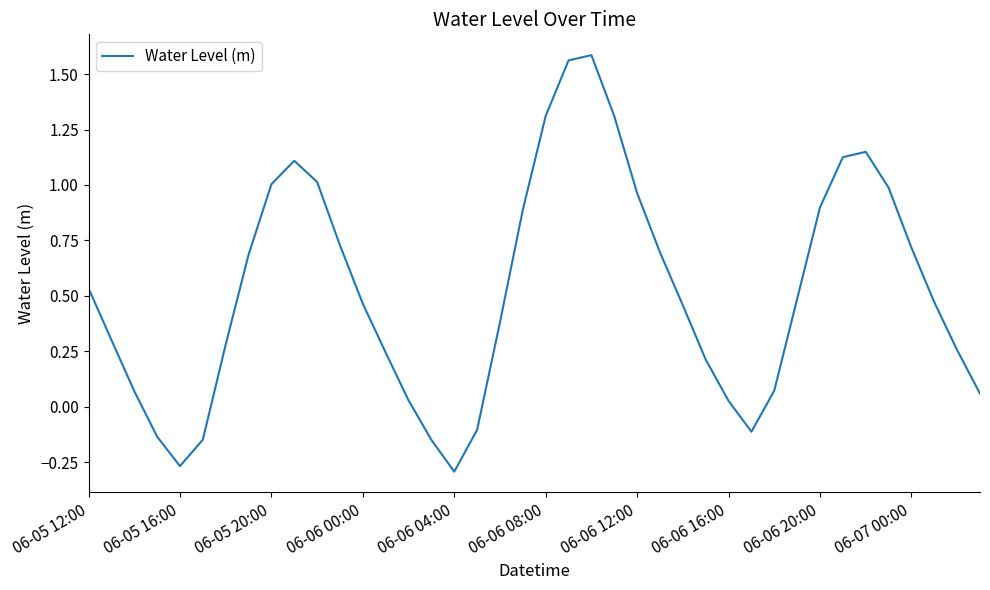

What is the difference between the maximum and minimum values?

1.9